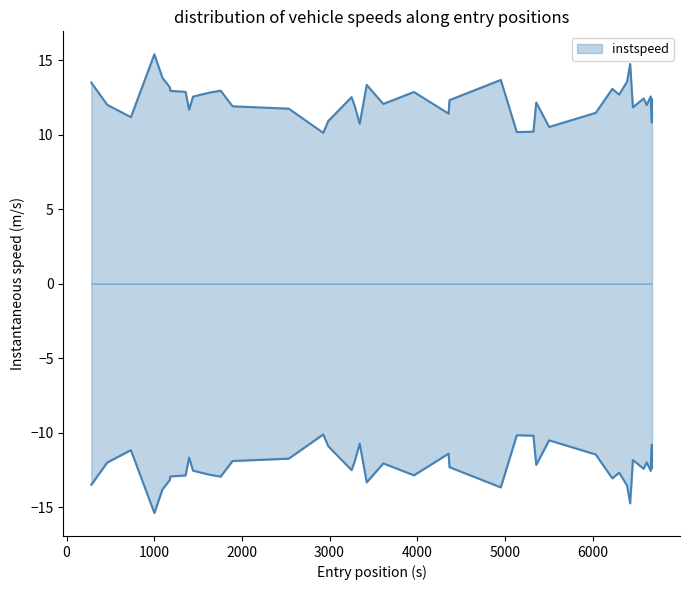

What is the maximum value shown in the chart?

15.4